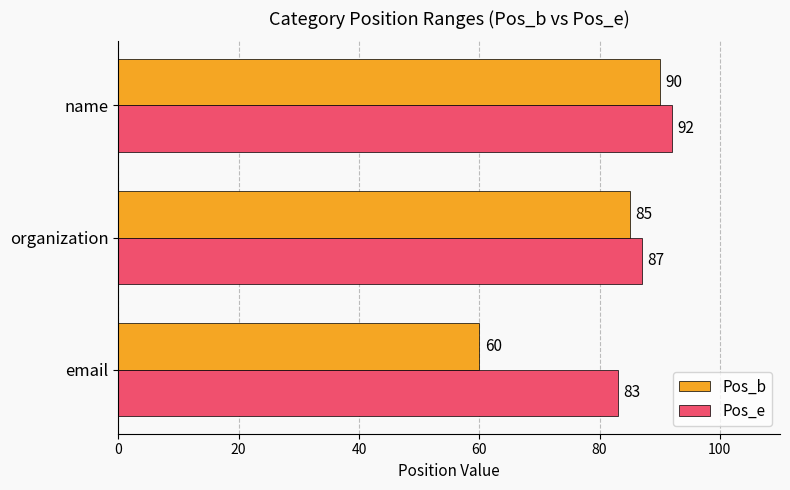

Which series has the largest total across all categories?

Pos_e